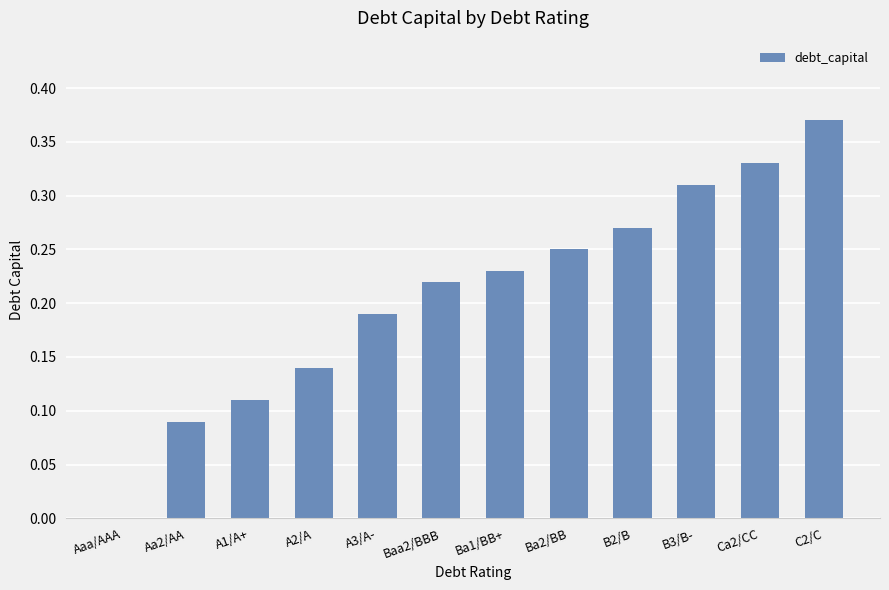

The value at Ca2/CC is 0.6. True or false?

False